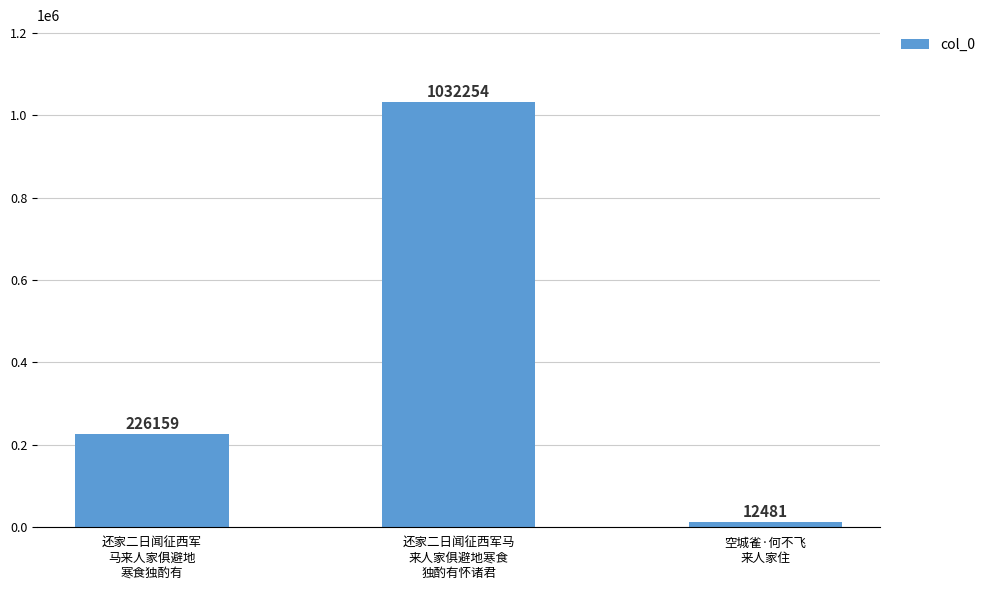

List the labels in order of value, smallest first.

空城雀·何不飞
来人家住, 还家二日闻征西军
马来人家俱避地
寒食独酌有, 还家二日闻征西军马
来人家俱避地寒食
独酌有怀诸君